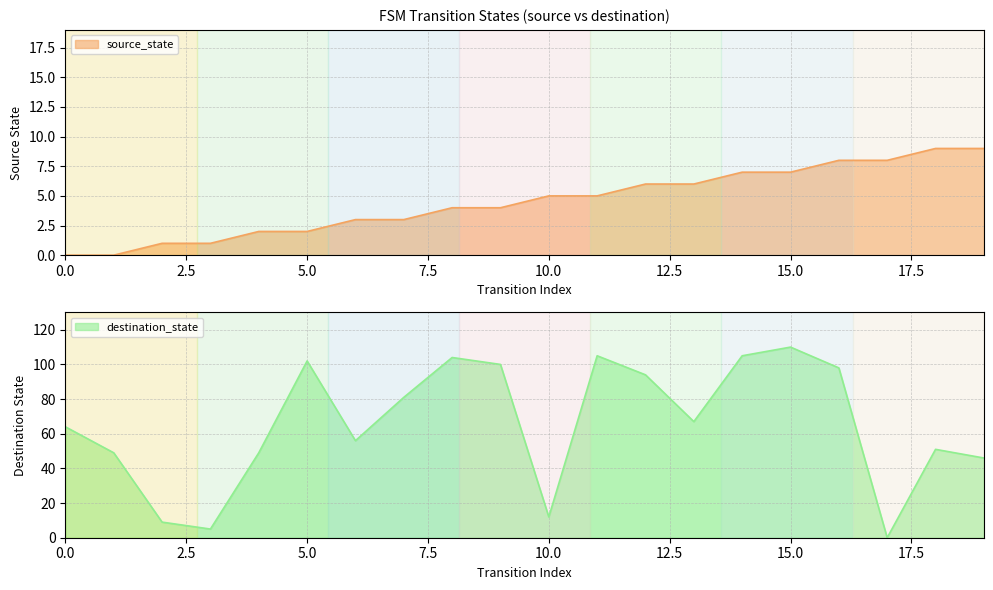

Between 3 and 16, which is larger?

16